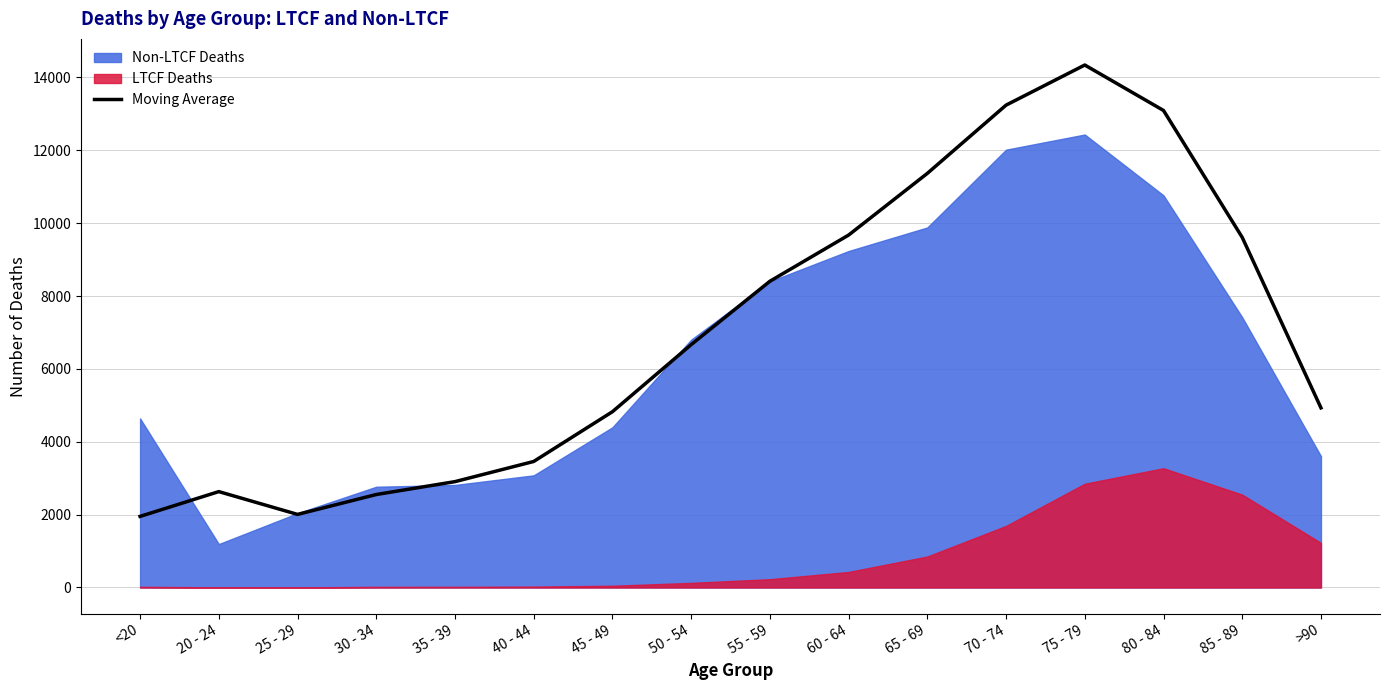

Where is the first local maximum?

20 - 24